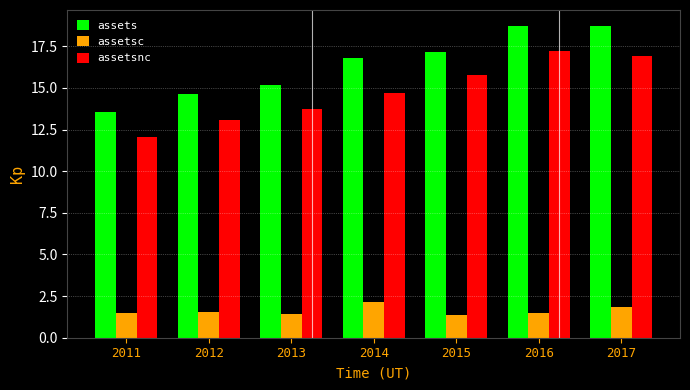

What are all the series names shown in the legend?

assets, assetsc, assetsnc